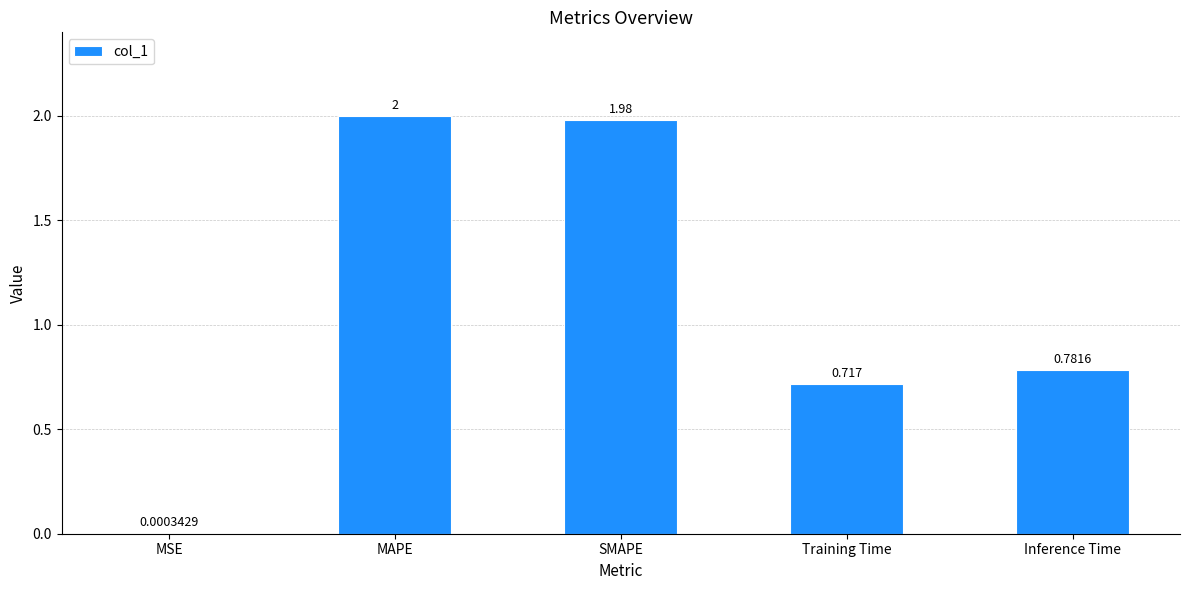

At which category does the chart reach its peak across all series?

MAPE